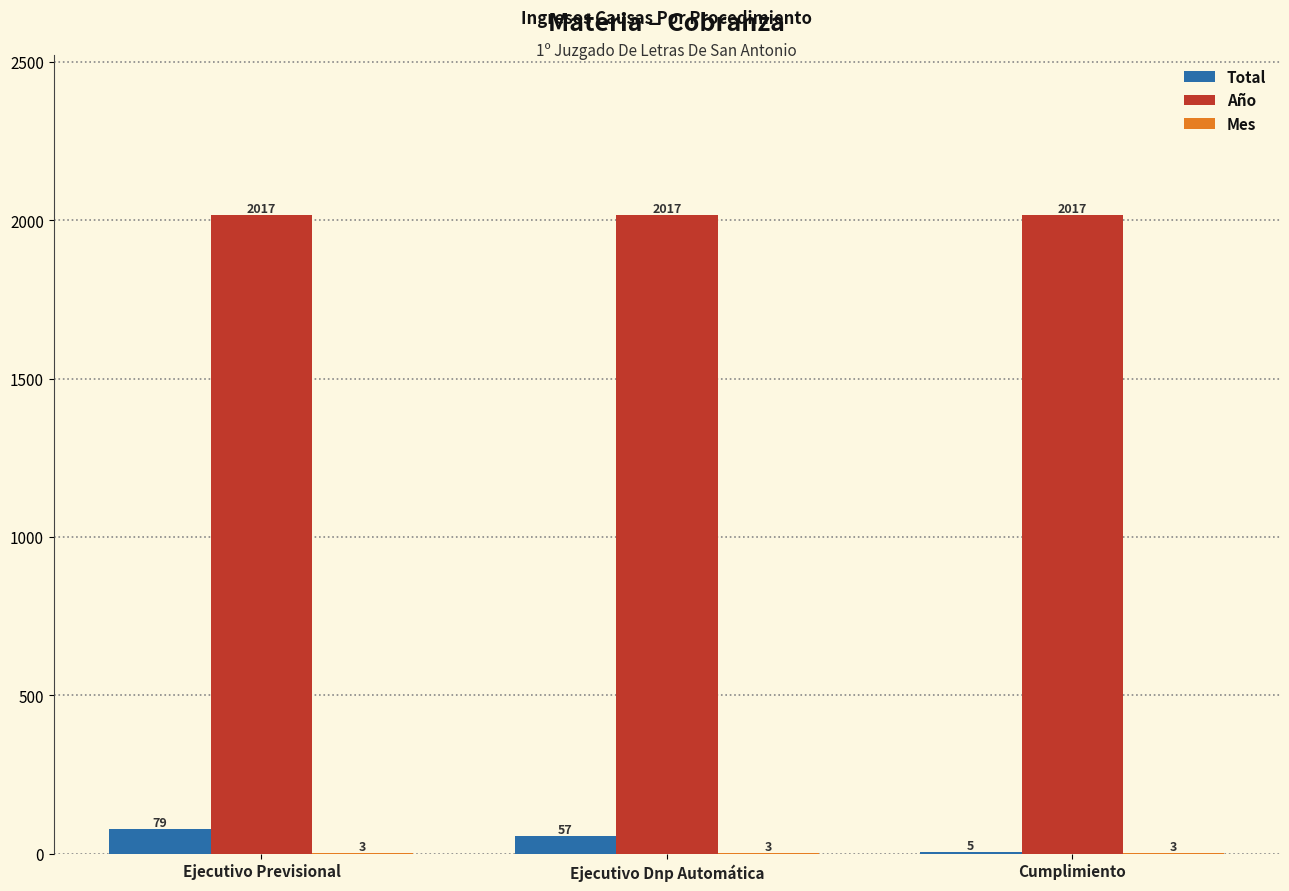

True or false: Año has a value of 2682 at Ejecutivo Dnp Automática.

False